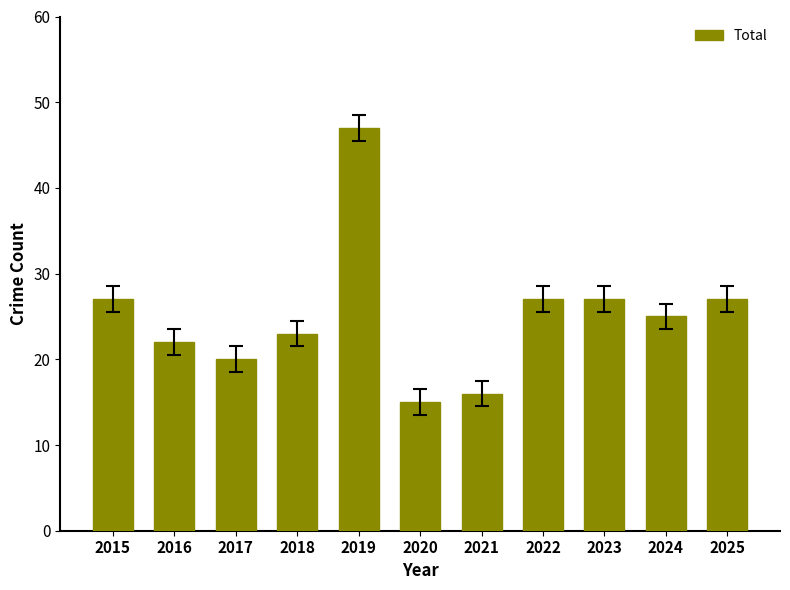

What is the difference between the second highest and second lowest values?

11